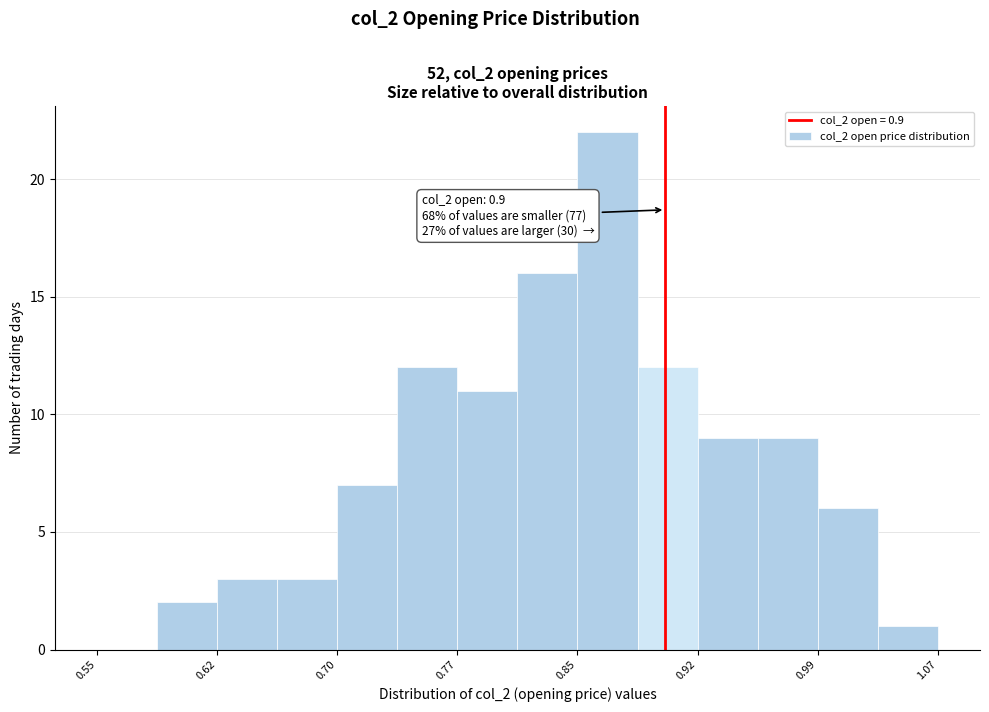

Around what value on the x-axis is the tallest bar? Give the approximate position of its centre, as read against the axis.

0.86